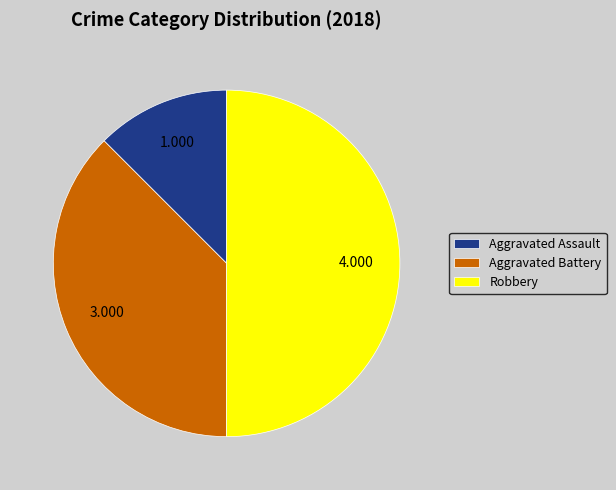

The Aggravated Assault slice represents 1% of the pie. True or false?

False